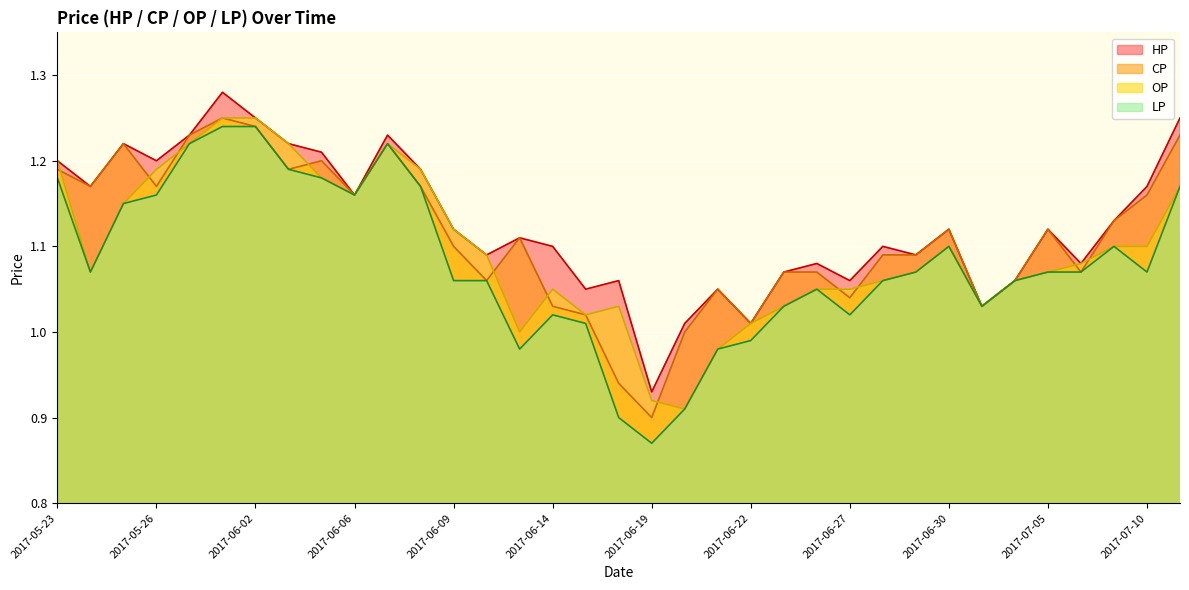

The value of HP at 2017-05-31 is 1.2. True or false?

True